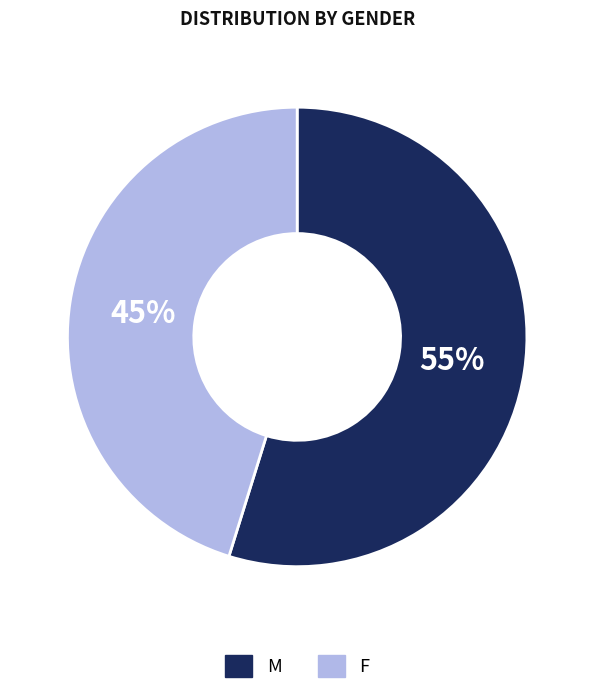

Which has a higher value, F or M?

M